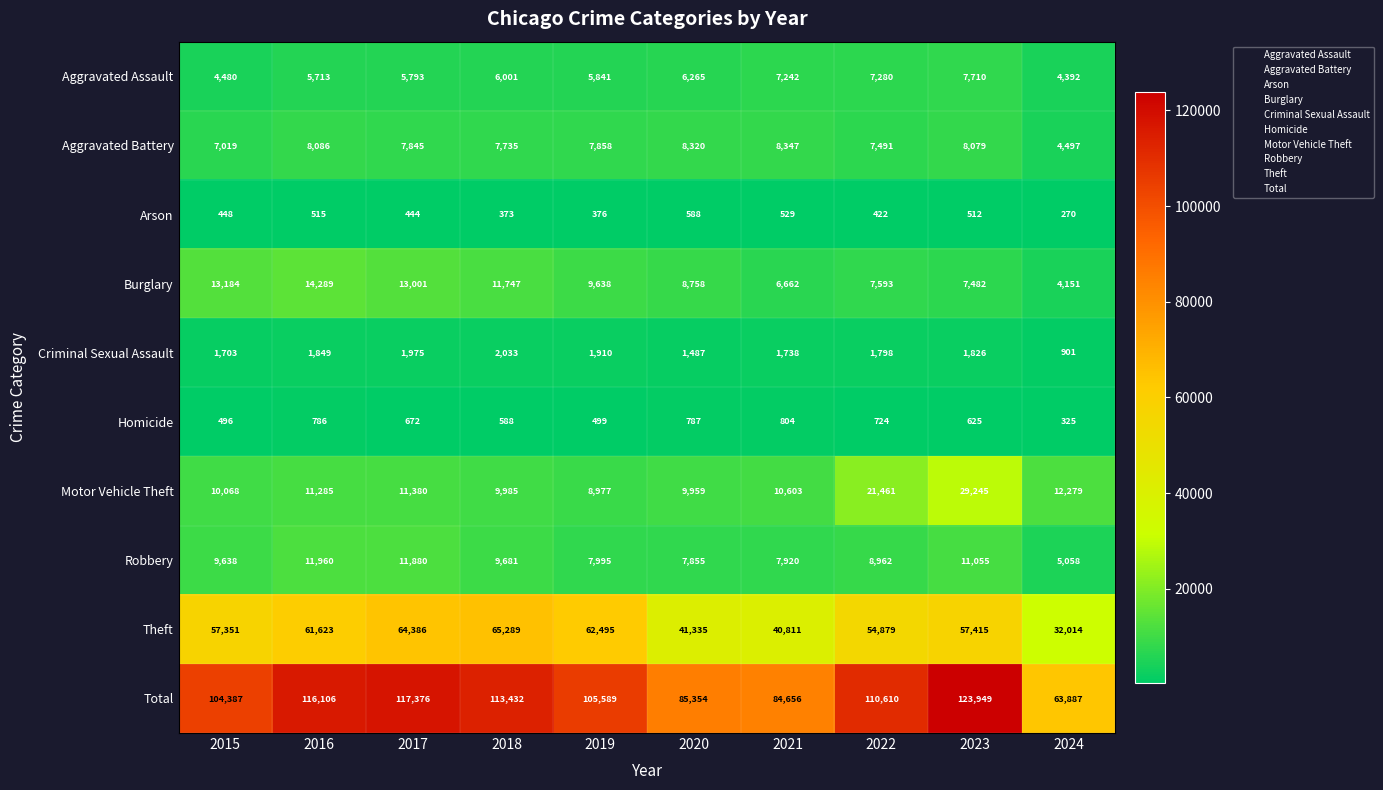

Which series has the largest range (max minus min)?

Total